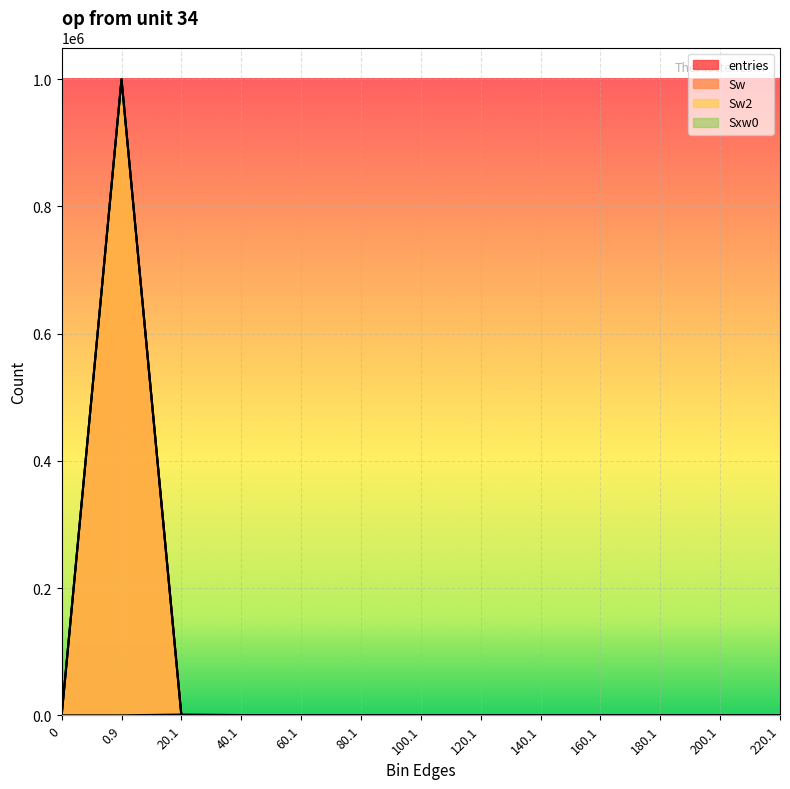

Is the value of Sw at 20.1 greater than the value of Sxw0 at 120.1?

Yes